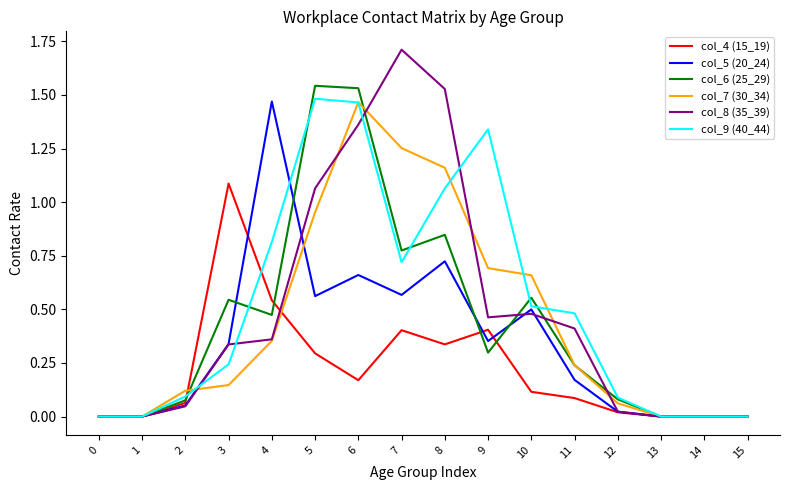

Is the value of col_5 (20_24) at 10 greater than the value of col_9 (40_44) at 4?

No